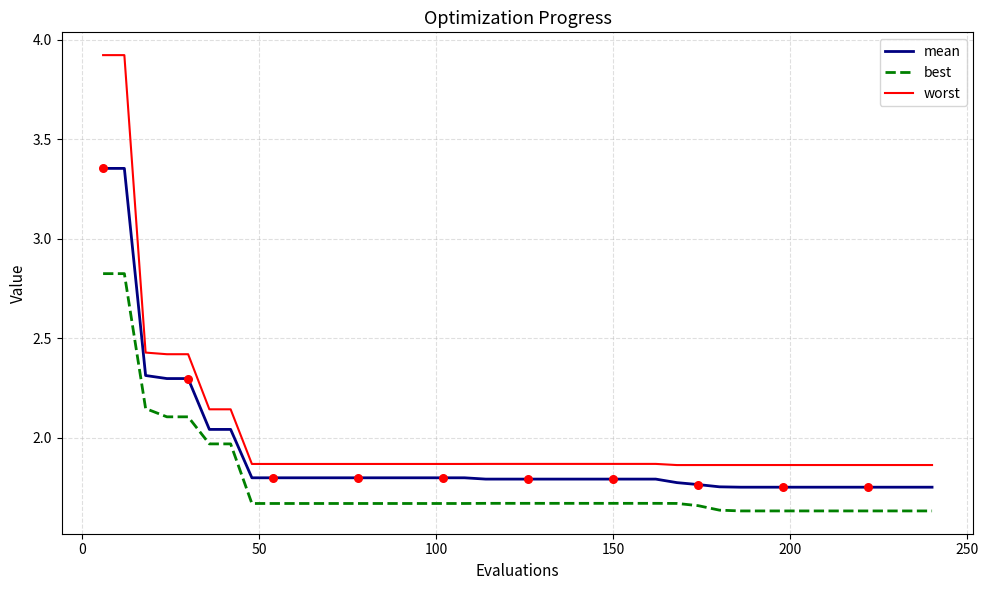

What are all the series names shown in the legend?

mean, best, worst